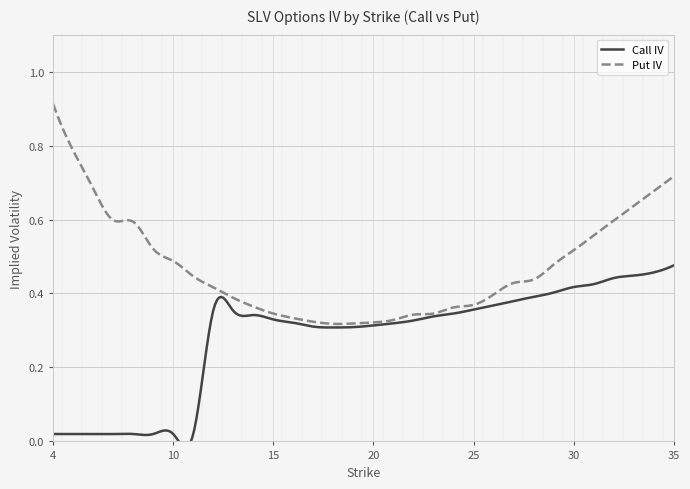

True or false: Call IV has more than 1 points higher than both neighbors.

False